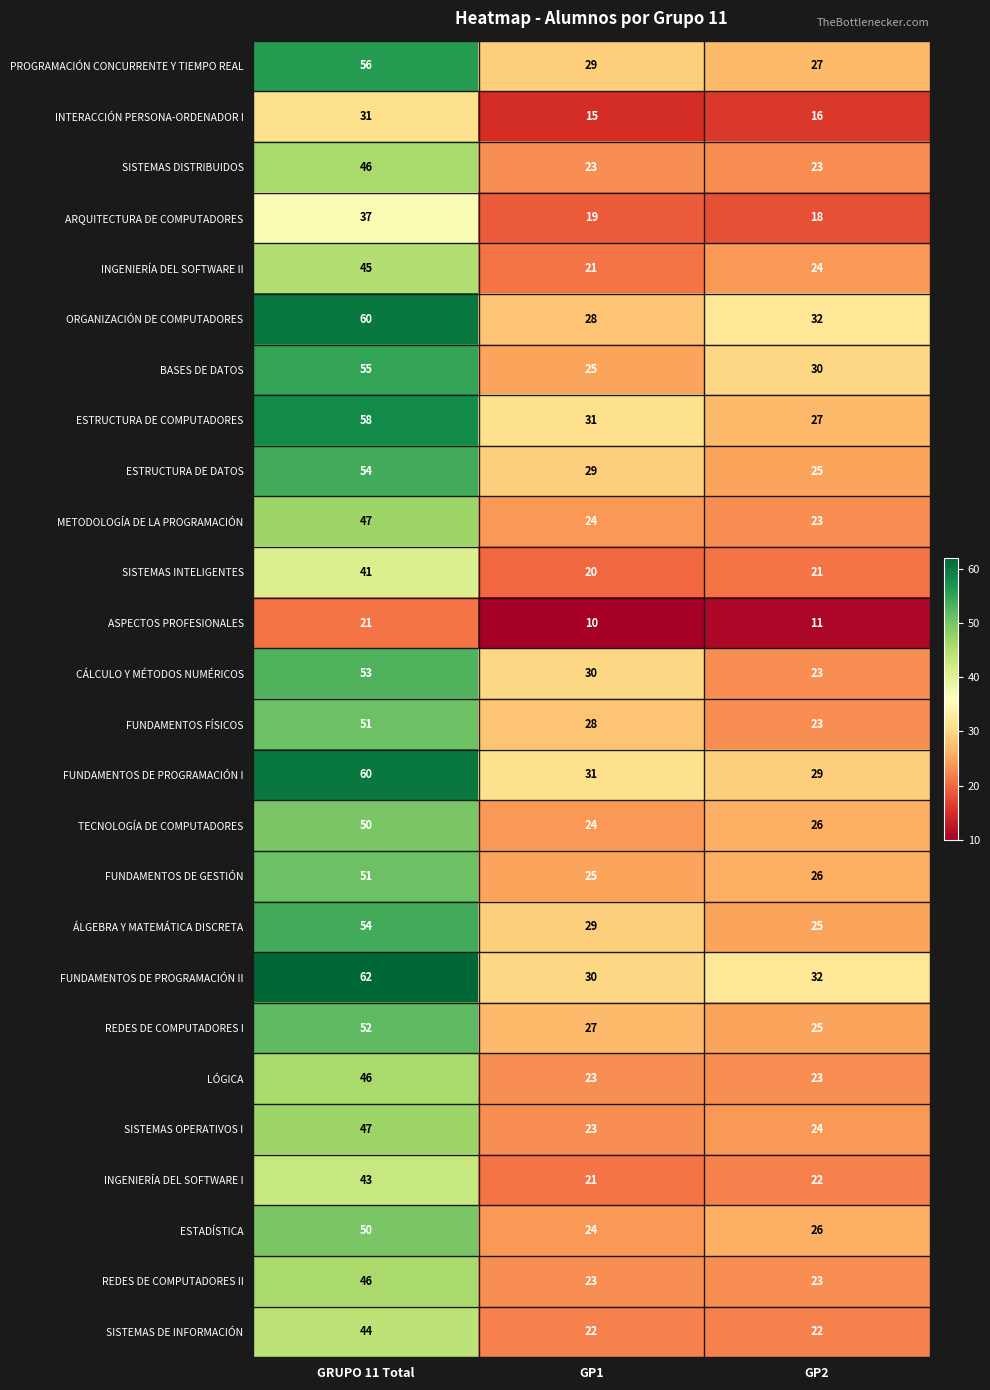

Is it true that FUNDAMENTOS DE PROGRAMACIÓN I equals 31 at GP1?

True